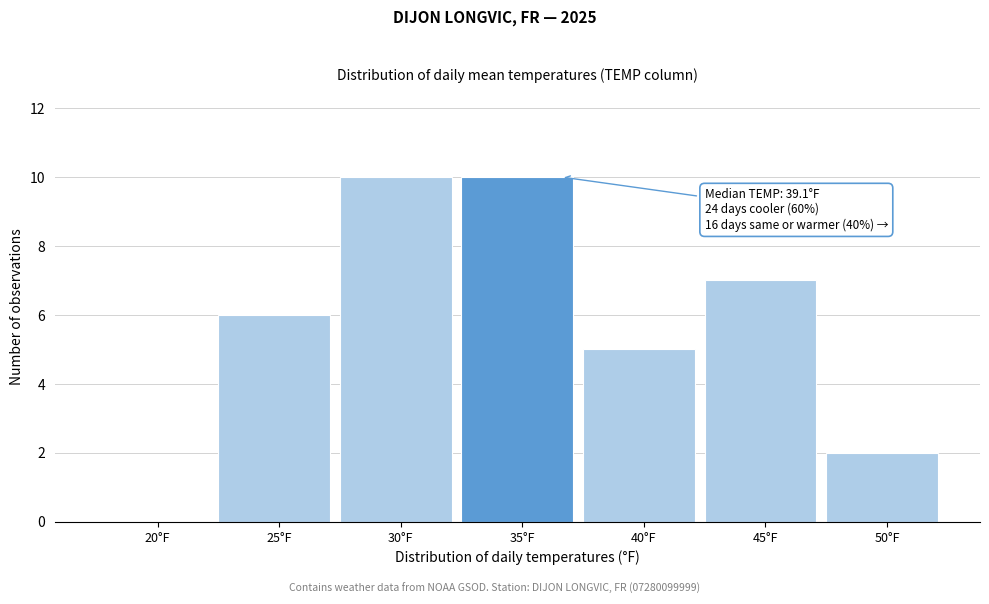

Reading left to right, list all the values displayed in this chart.

20°F=0	25°F=6	30°F=10	35°F=10	40°F=5	45°F=7	50°F=2